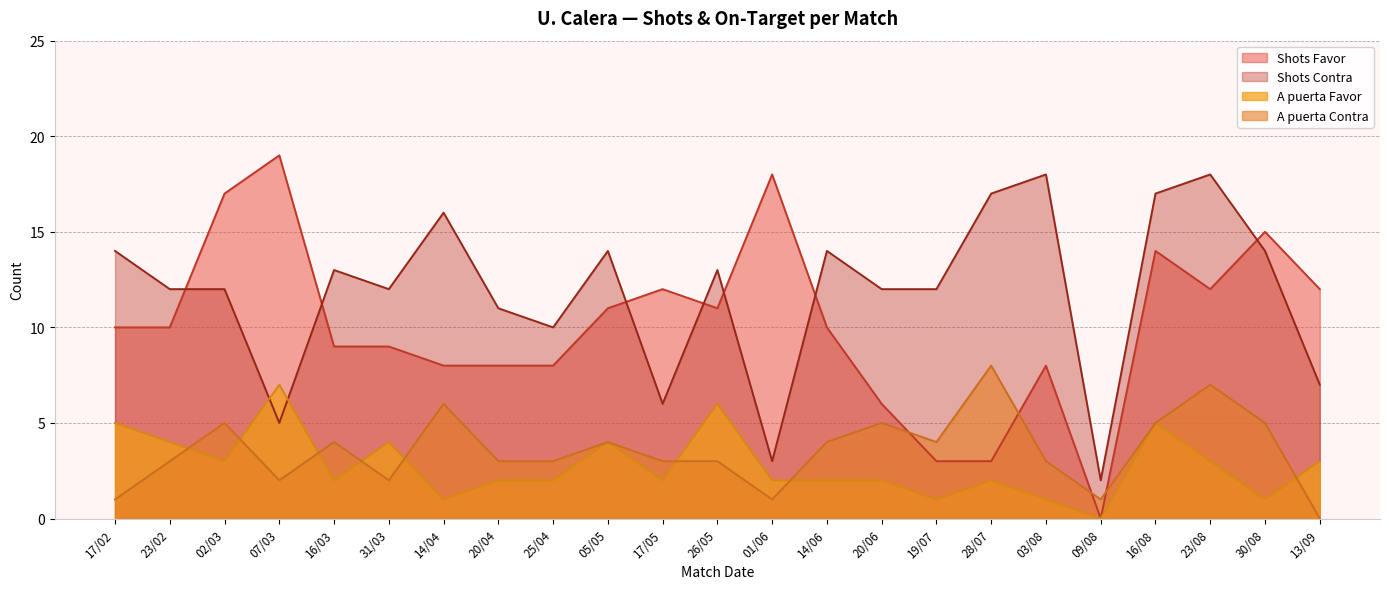

Is it true that A puerta Favor equals 0 at 19/07?

False